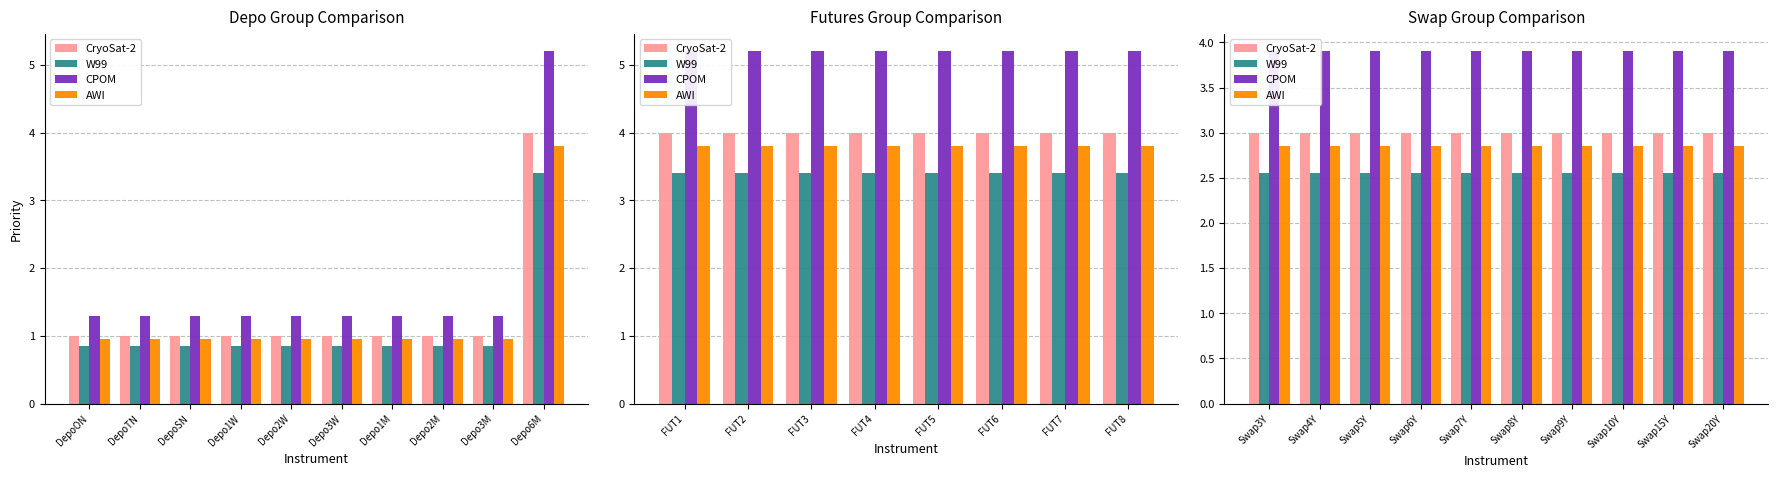

What is the value of the AWI bar at the 9th from the left?

2.8